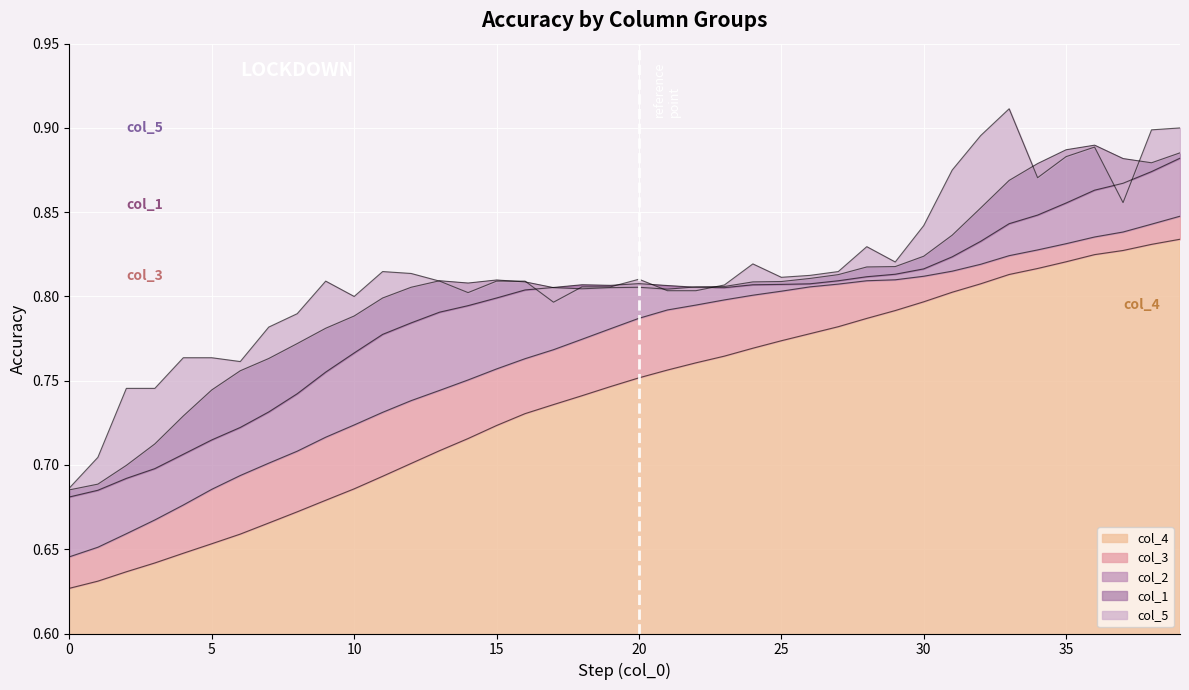

Which series changed the most between 17 and 35?

col_5